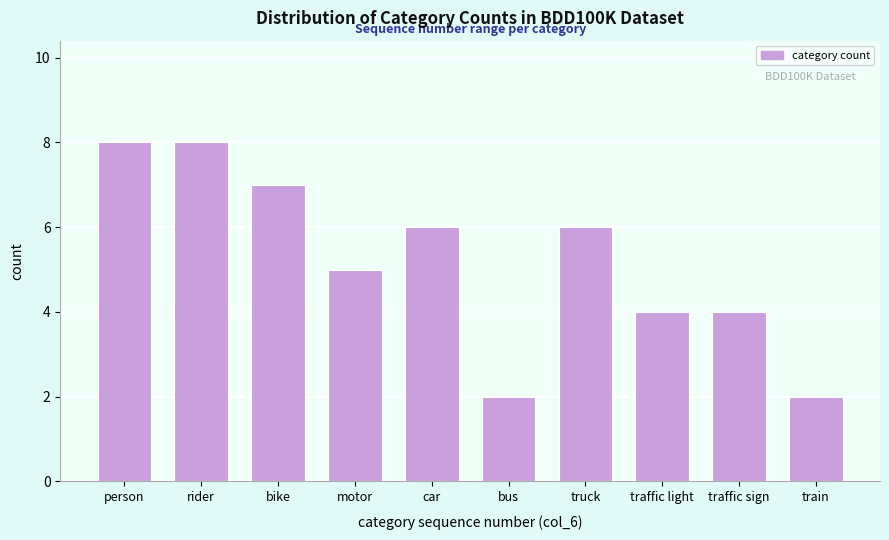

Reading right to left, list all the values displayed in this chart.

2	4	4	6	2	6	5	7	8	8